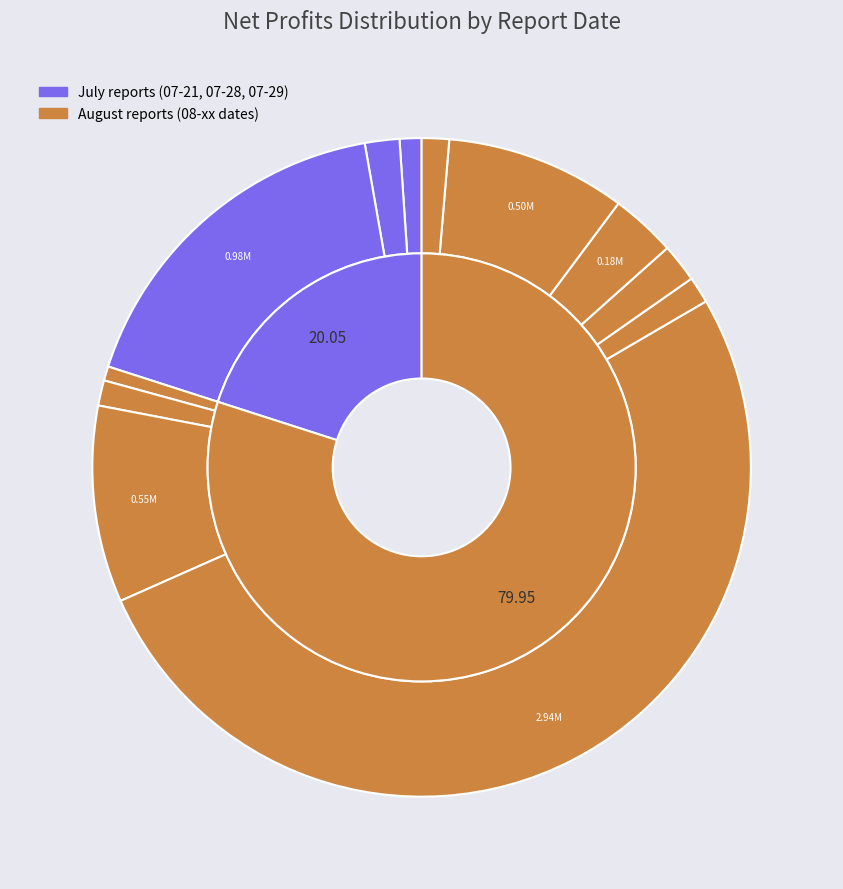

Does any single category account for the majority?

Yes